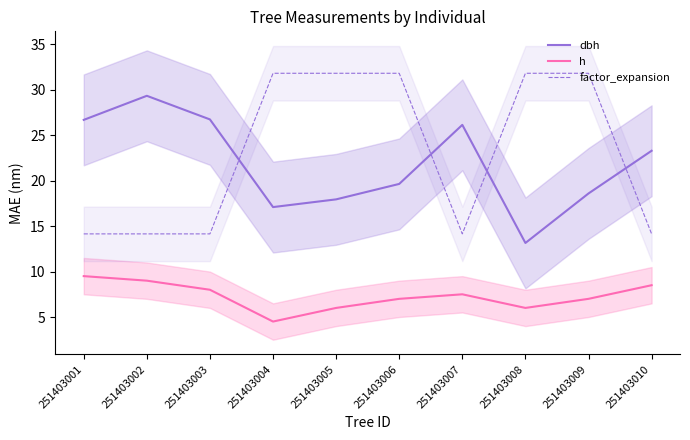

What is the value of the h point at the 10th from the left?

8.5